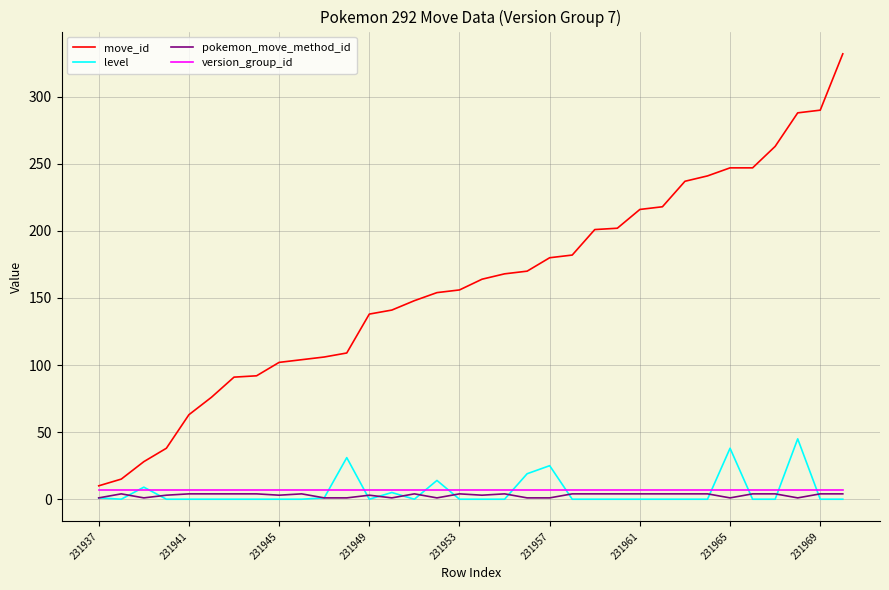

What is the greatest value displayed?

332